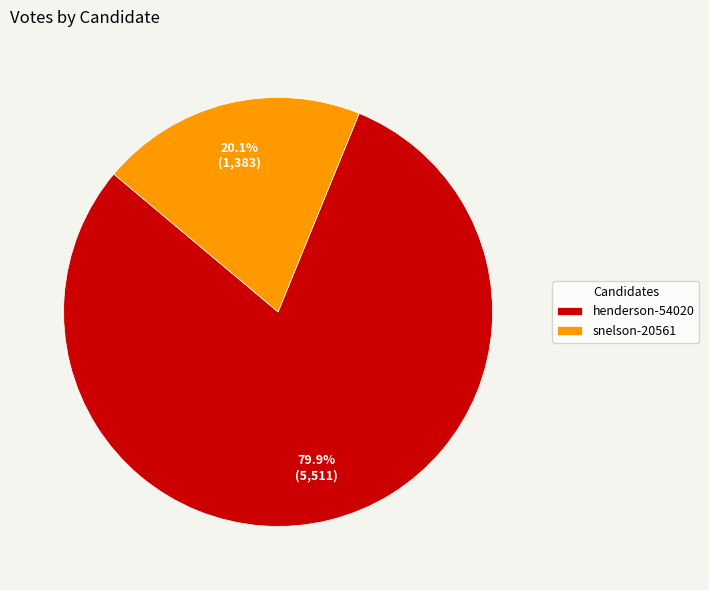

What is the ratio of the value at snelson-20561 to the value at henderson-54020?

0.3